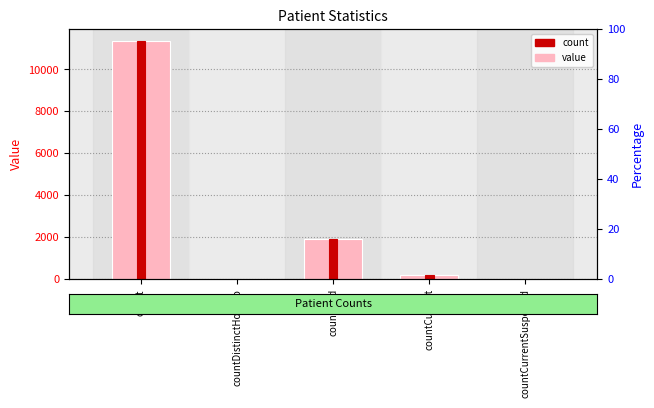

List the labels in order of value, largest first.

count, countDied, countCurrent, countDistinctHospno, countCurrentSuspected